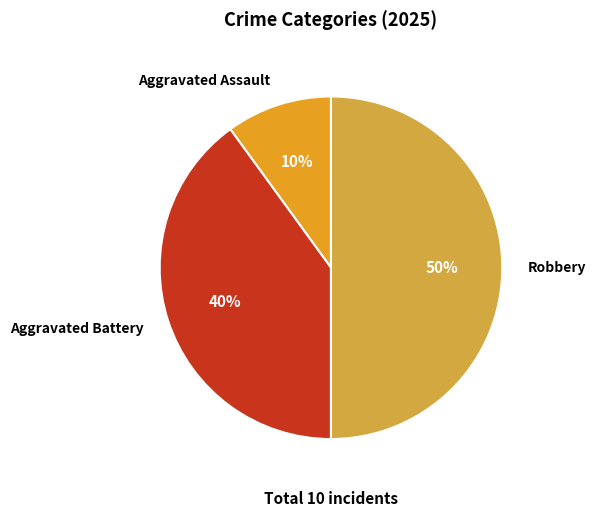

The Aggravated Assault slice represents 2% of the pie. True or false?

False